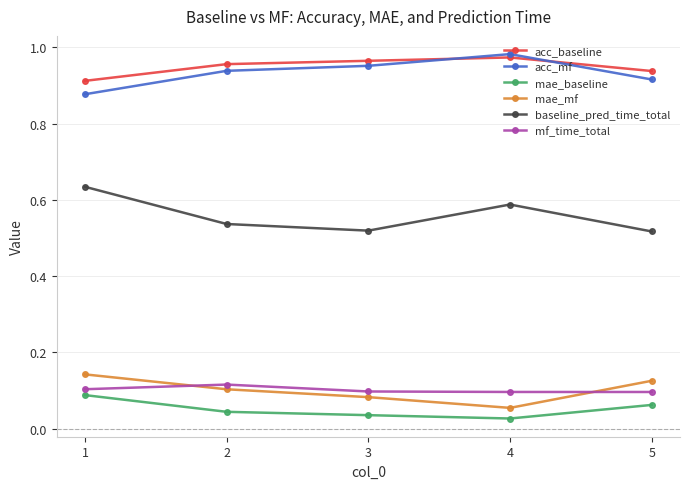

The value of acc_baseline at 3 is 0.3. True or false?

False